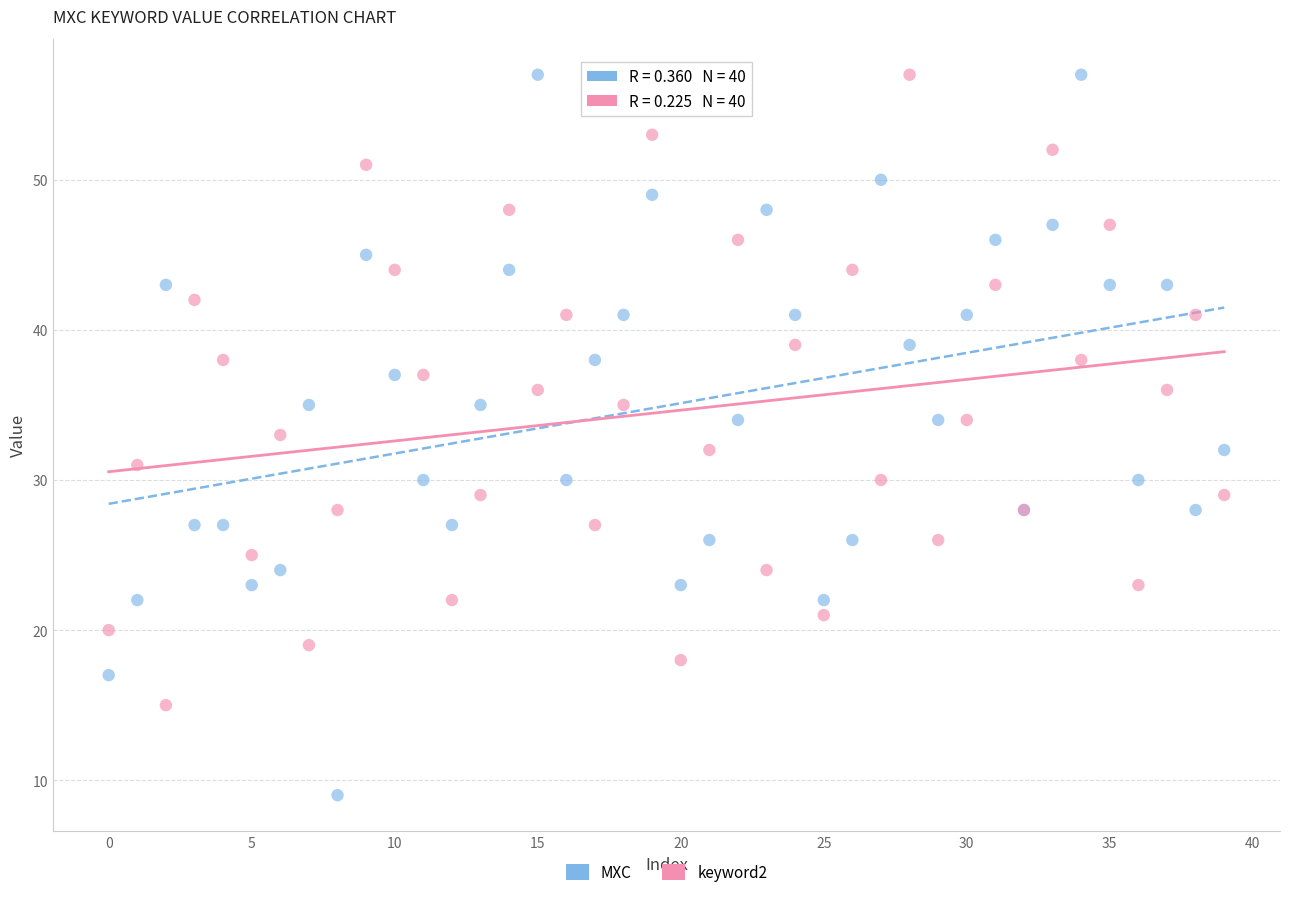

Which series has the widest spread of Y values?

MXC